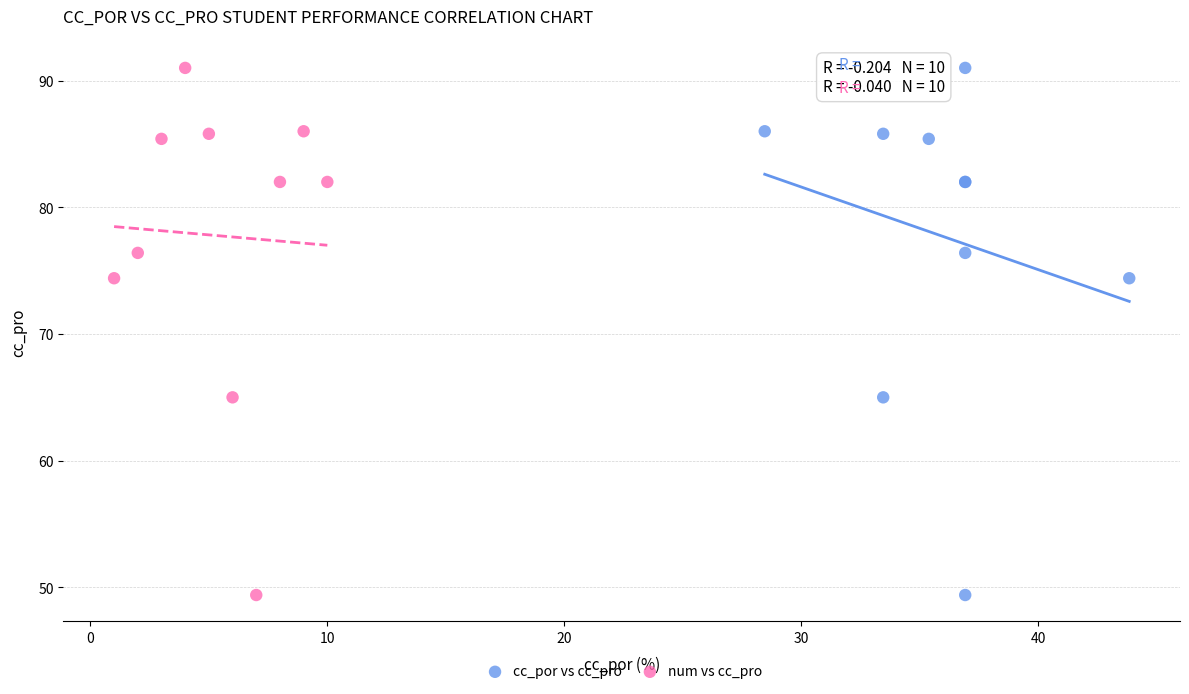

What are all the series names shown in the legend?

cc_por vs cc_pro, num vs cc_pro